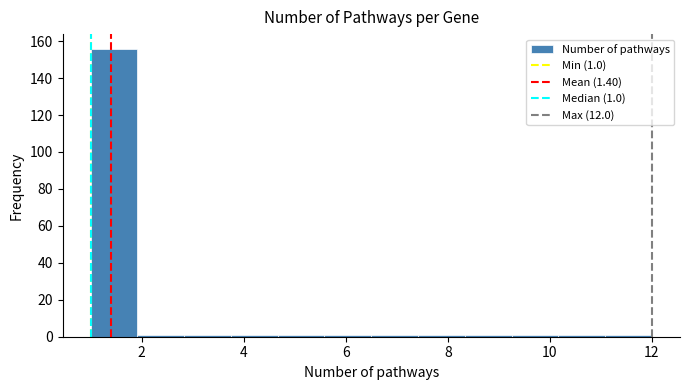

Which range on the x-axis has the tallest bar?

1.0 to 2.0